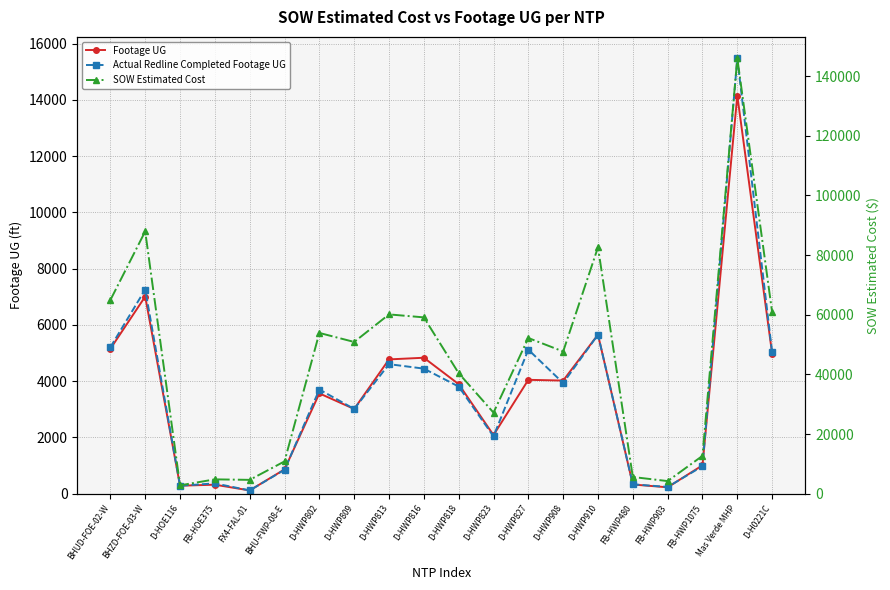

What are all the series names shown in the legend?

Footage UG, Actual Redline Completed Footage UG, SOW Estimated Cost